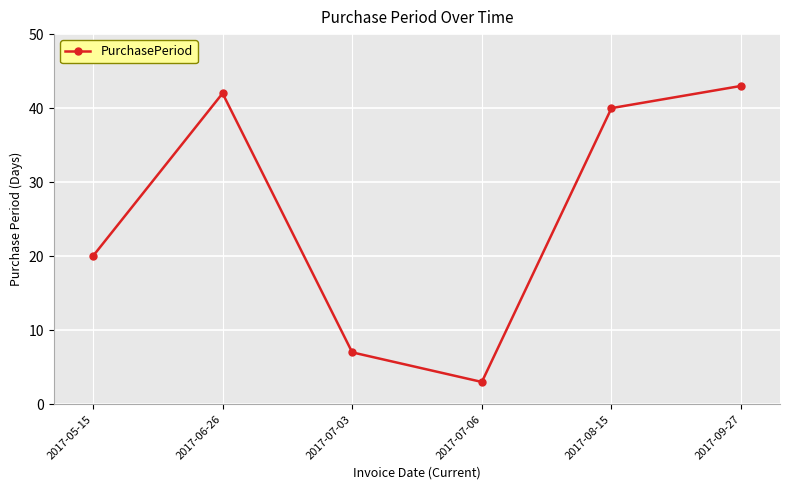

What is the difference between the values at 2017-09-27 and 2017-05-15?

23